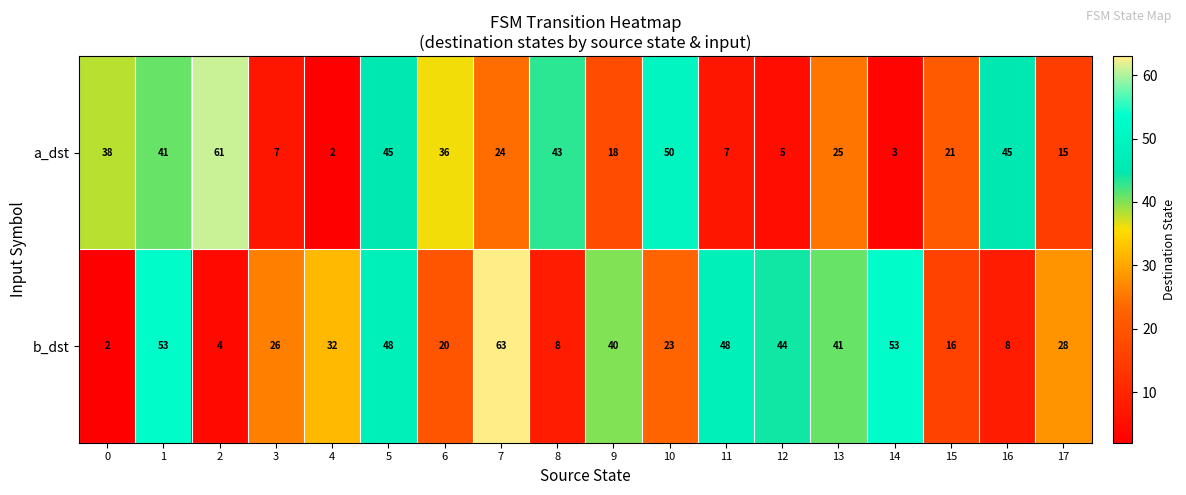

Rank the series at 4 from highest to lowest value.

b_dst, a_dst